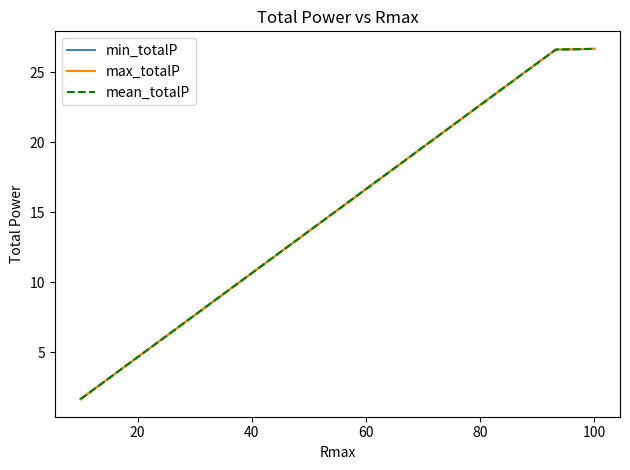

List the series in order of their overall mean, lowest first.

min_totalP, mean_totalP, max_totalP